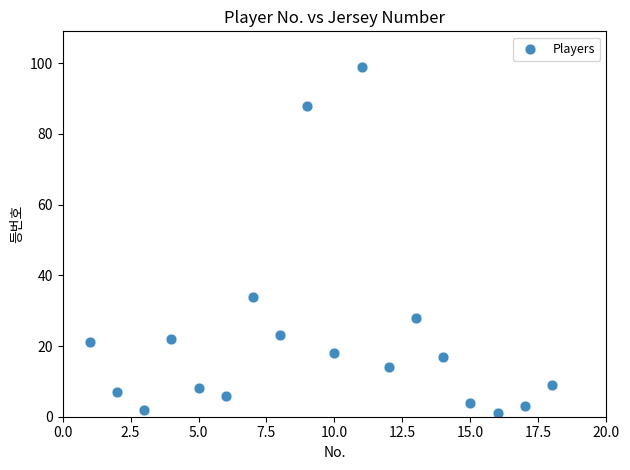

What Y value in the scatter plot is closest to 50?

34